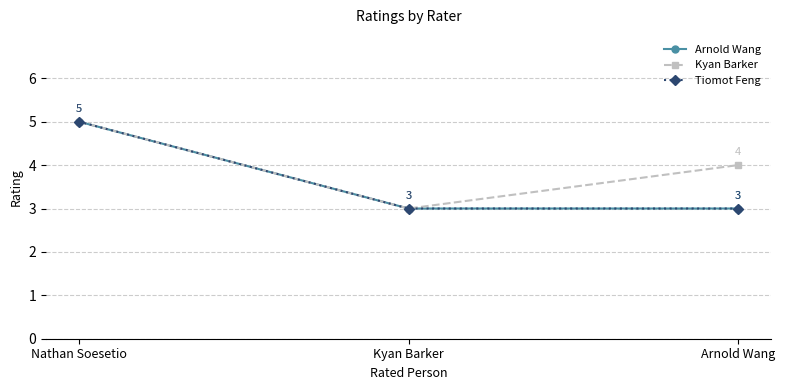

How many lines are shown in the chart?

3